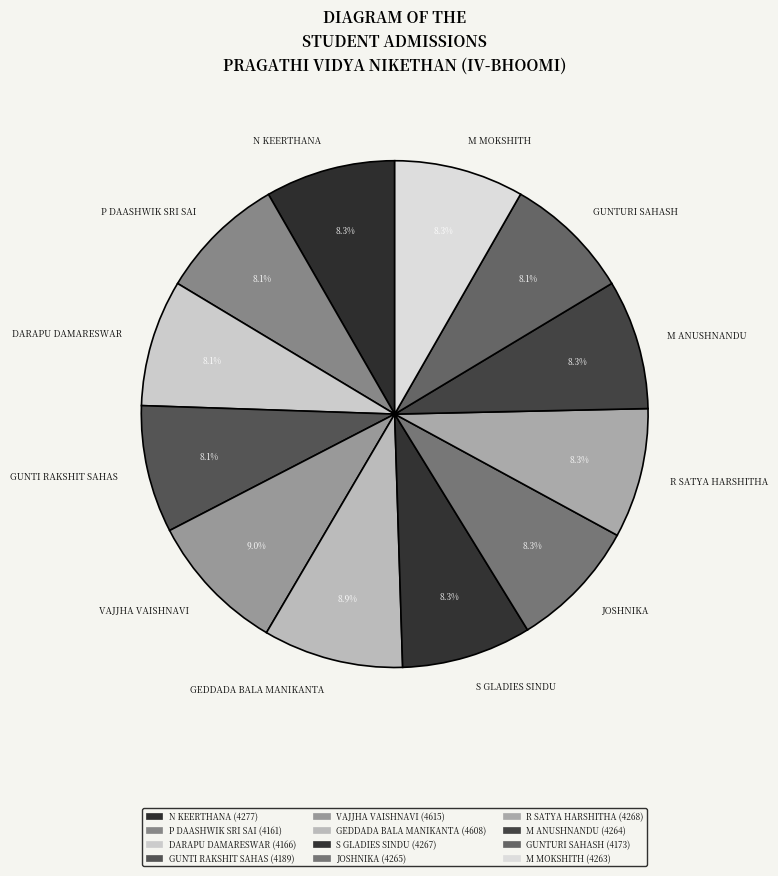

What is the ratio of the value at R SATYA HARSHITHA to the value at GEDDADA BALA MANIKANTA?

0.9